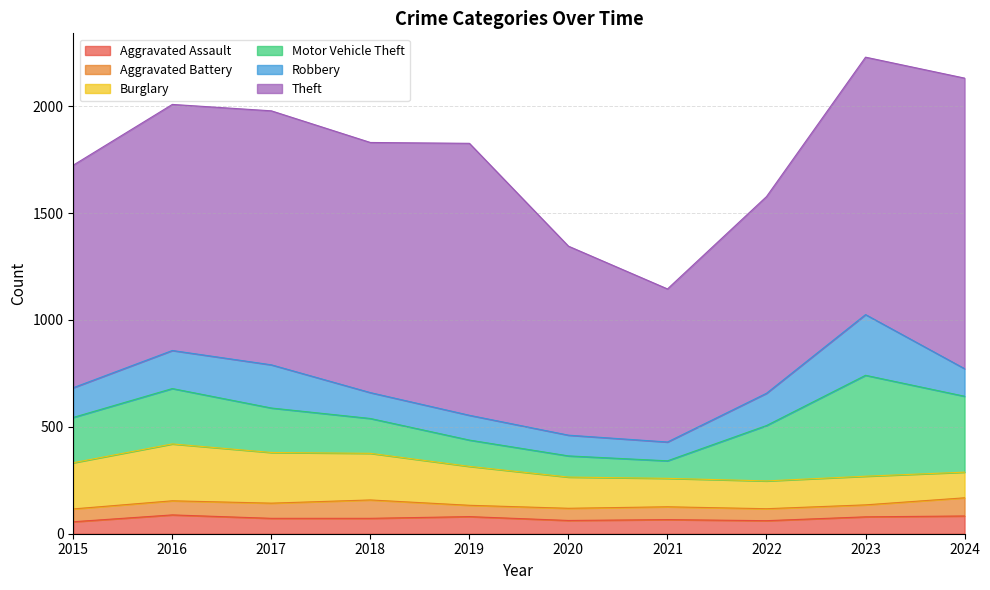

Is it true that Theft equals 2117 at 2017?

False